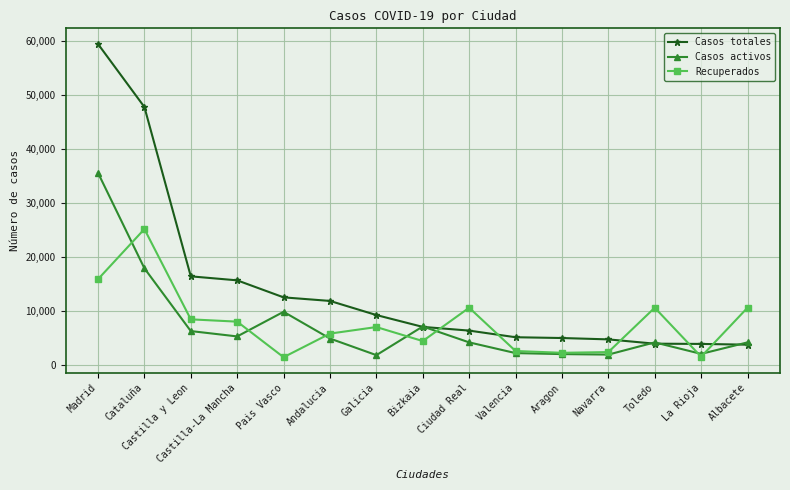

List the series in order of their peak value, lowest first.

Recuperados, Casos activos, Casos totales